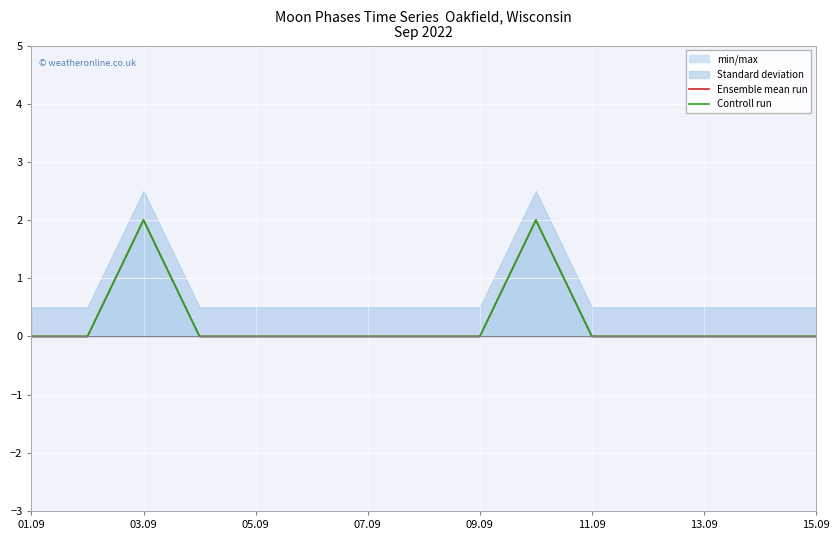

Count the number of categories in the chart.

15